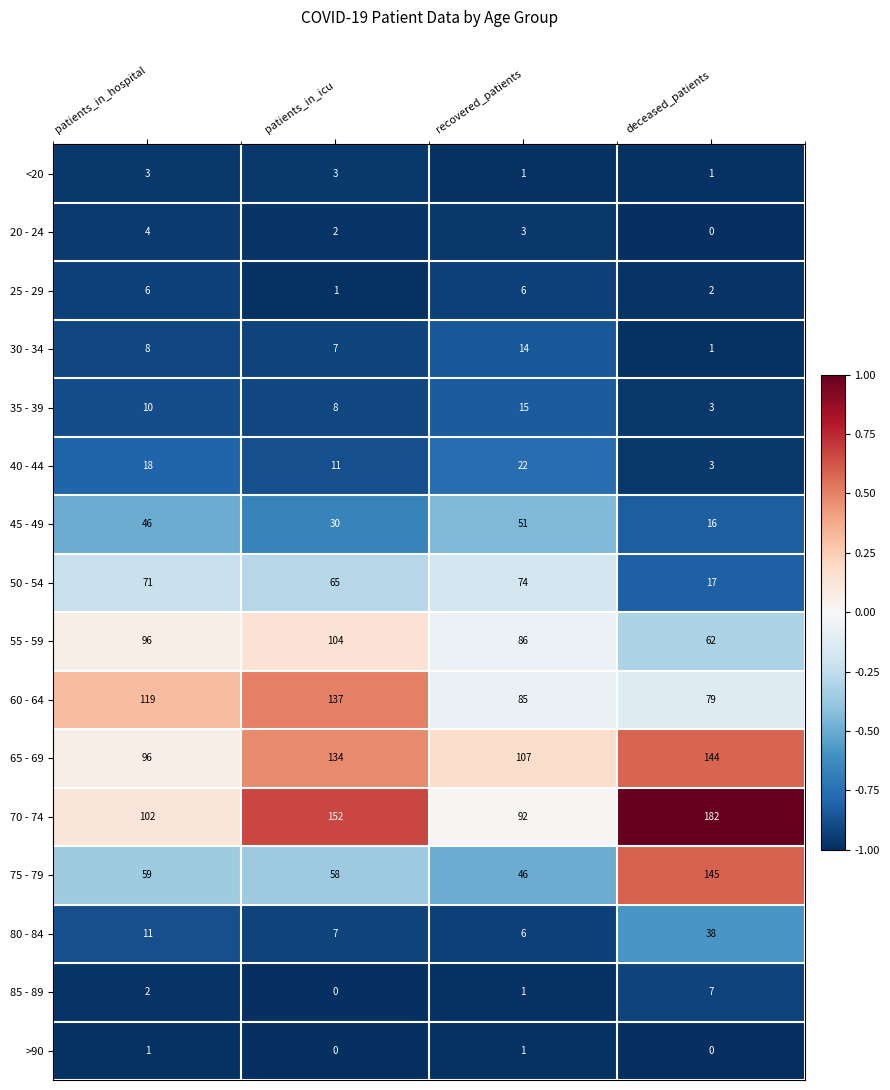

What is the spread (max minus min) of values at recovered_patients?

106